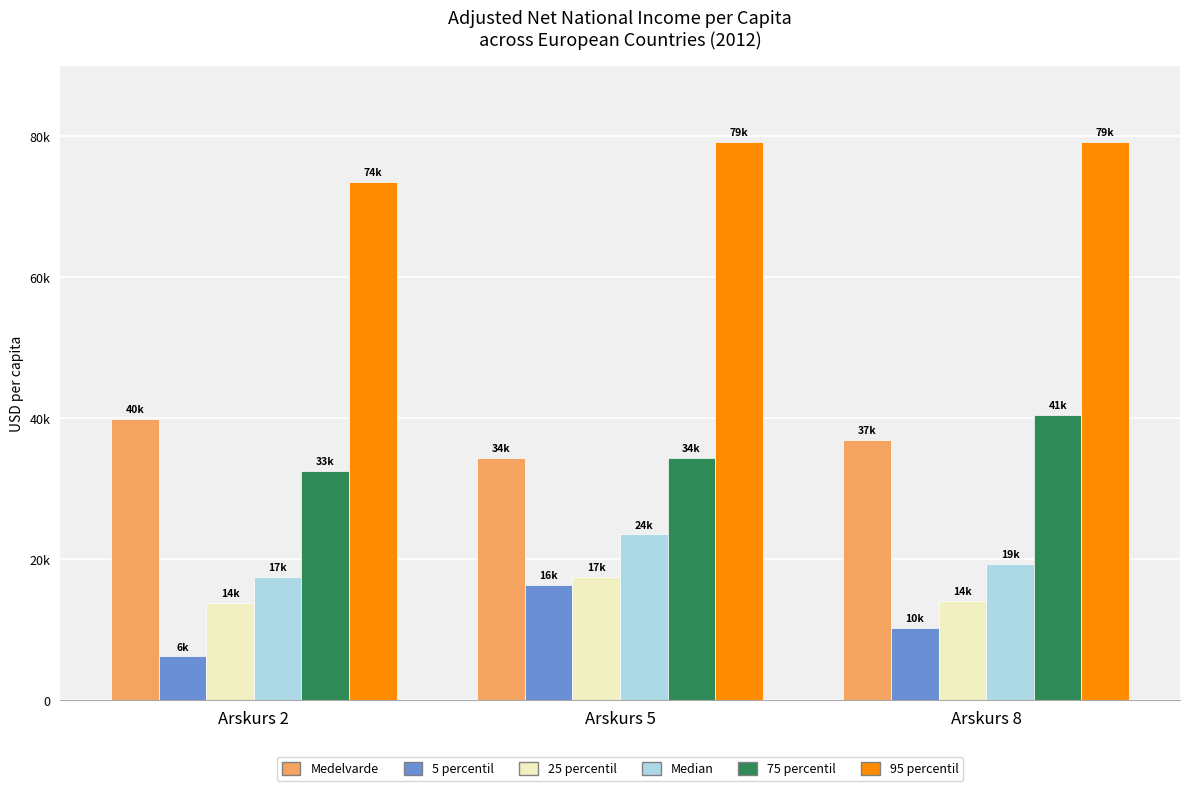

What are all the series names shown in the legend?

Medelvarde, 5 percentil, 25 percentil, Median, 75 percentil, 95 percentil